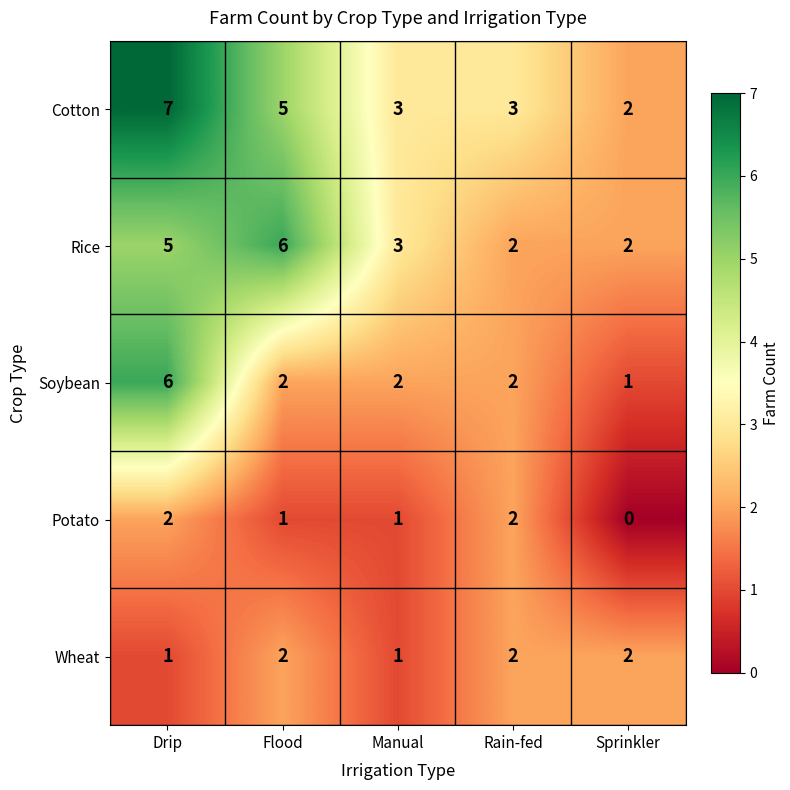

What is the difference between the maximum and second lowest values in the Soybean series?

4